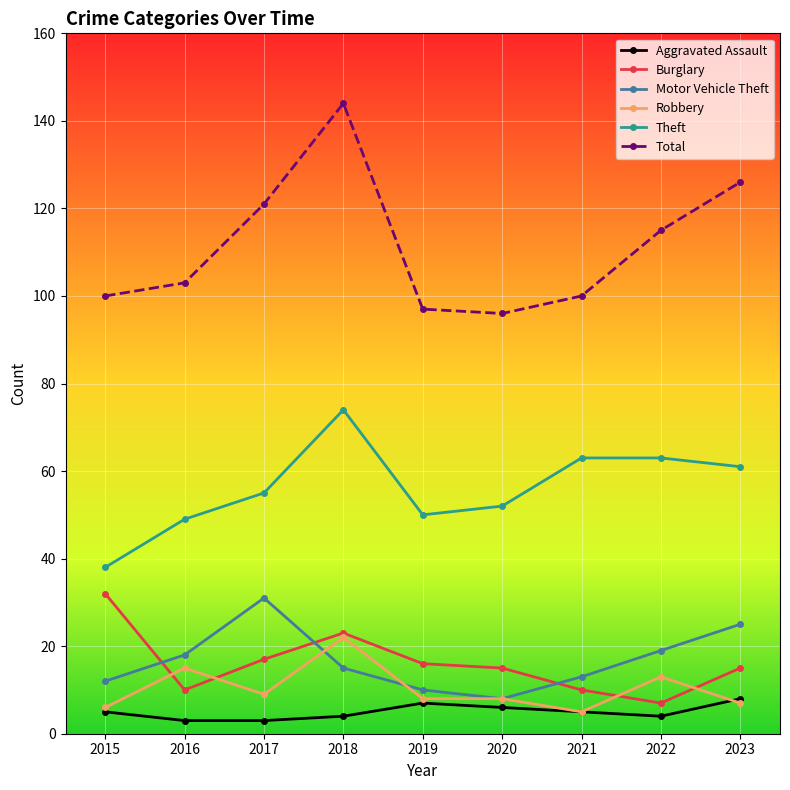

Reading left to right, transcribe all the data shown in this chart.

Aggravated Assault: 5	3	3	4	7	6	5	4	8
Burglary: 32	10	17	23	16	15	10	7	15
Motor Vehicle Theft: 12	18	31	15	10	8	13	19	25
Robbery: 6	15	9	22	8	8	5	13	7
Theft: 38	49	55	74	50	52	63	63	61
Total: 100	103	121	144	97	96	100	115	126